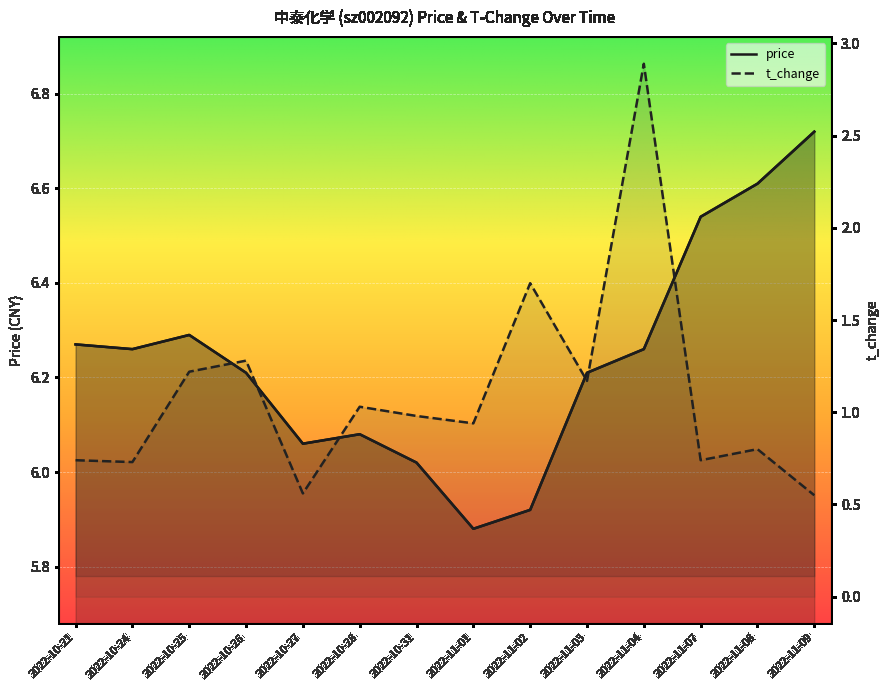

At 2022-10-25, list the series in order from largest to smallest.

price, t_change